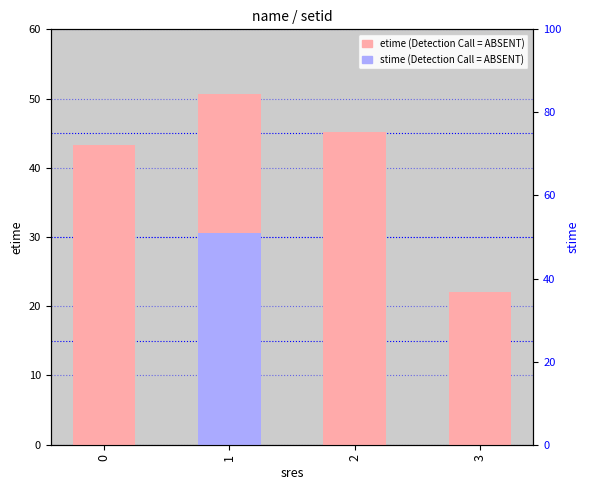

How many data points in etime are less than 45?

2